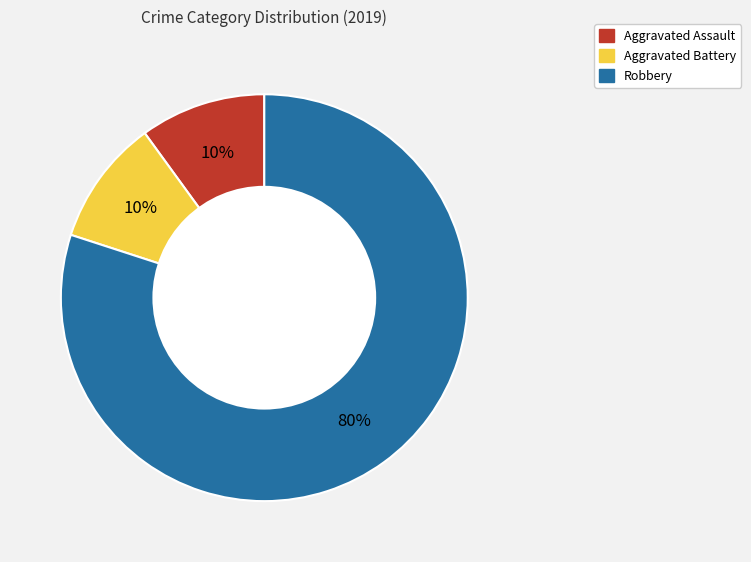

To the nearest percent, what is the average slice percentage?

33%